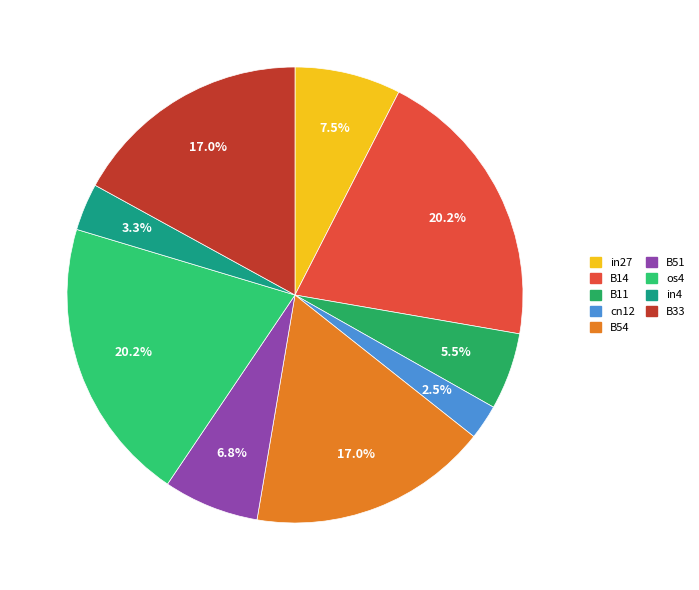

Which category has the smallest portion of the pie?

cn12